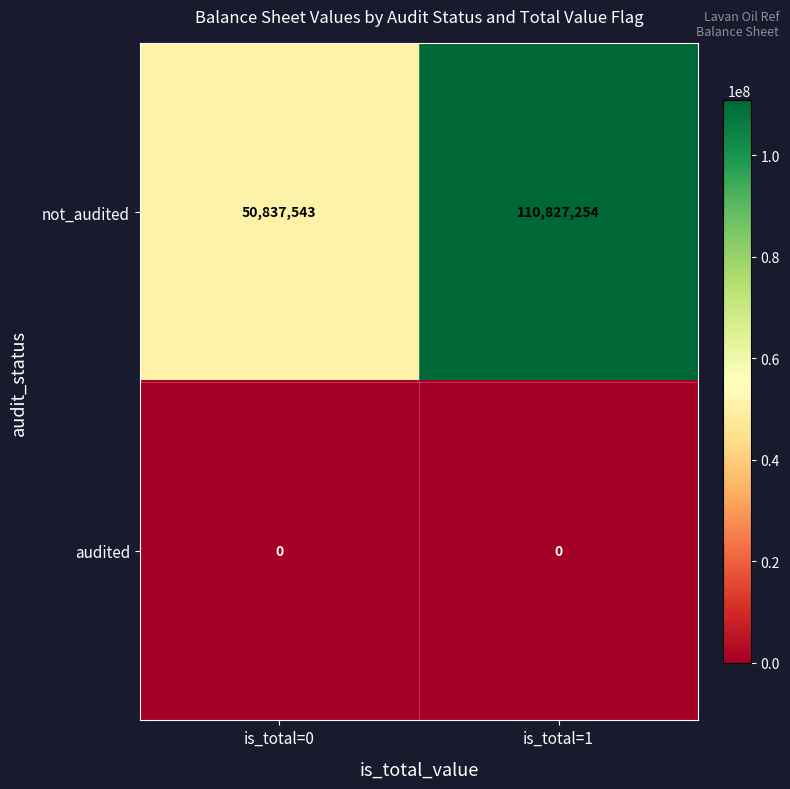

Which series has the largest total across all categories?

not_audited